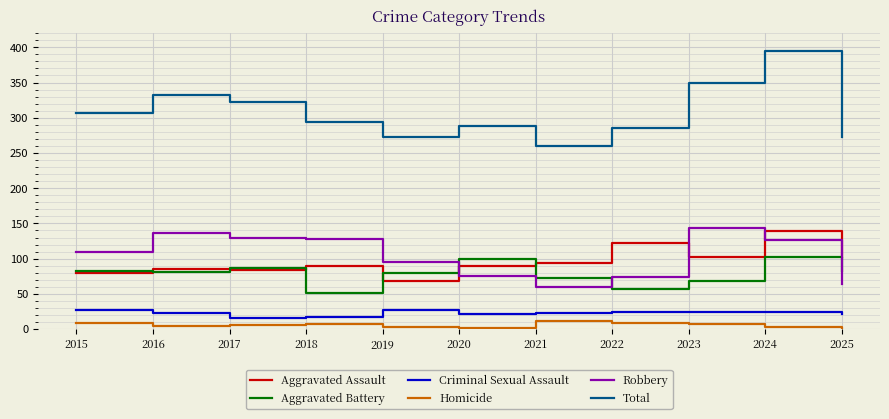

How many lines are shown in the chart?

6